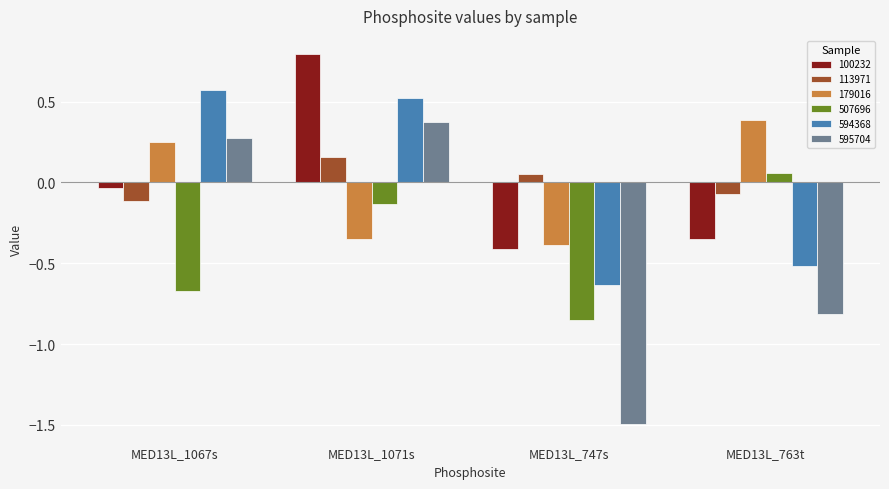

Count the number of data series in this chart.

6